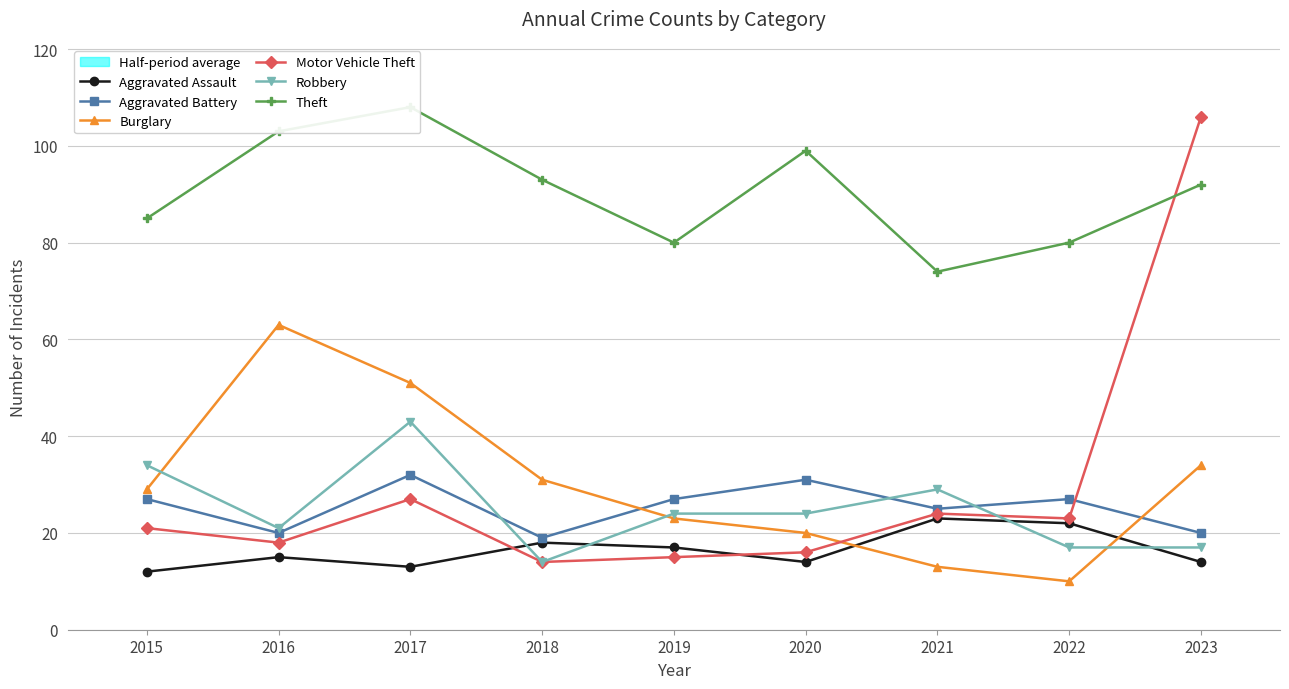

What is the difference between the highest and lowest values at 2019?

65